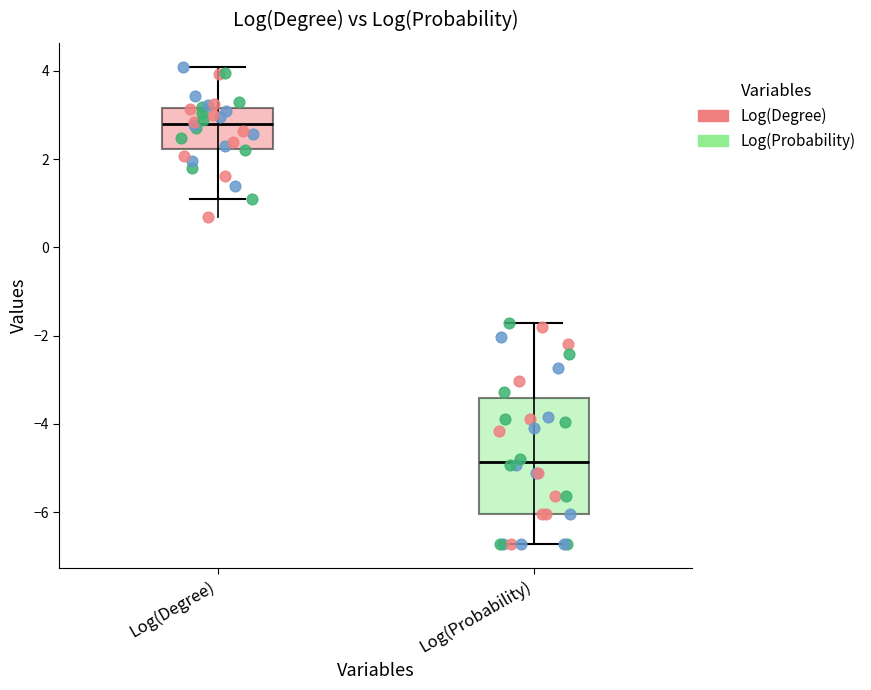

Which box has the lowest median line?

Log(Probability)